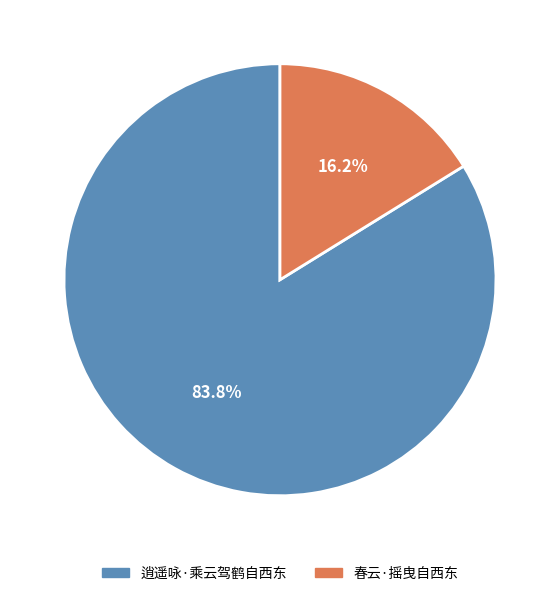

Approximately how many times larger is the value at 逍遥咏·乘云驾鹤自西东 compared to 春云·摇曳自西东?

5.2